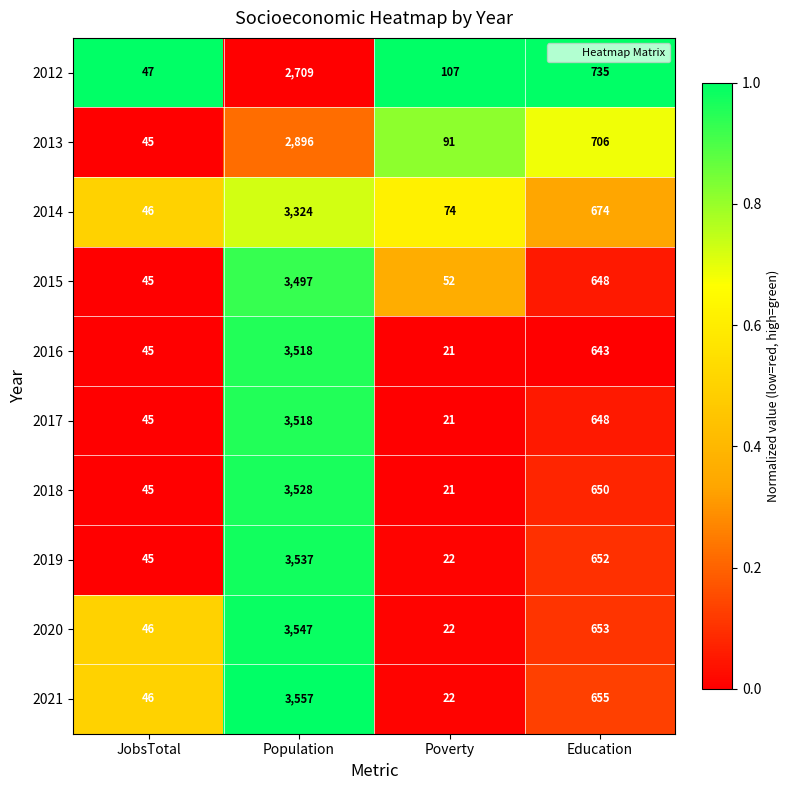

Rank the categories by 2021 value from highest to lowest.

Population, Education, JobsTotal, Poverty